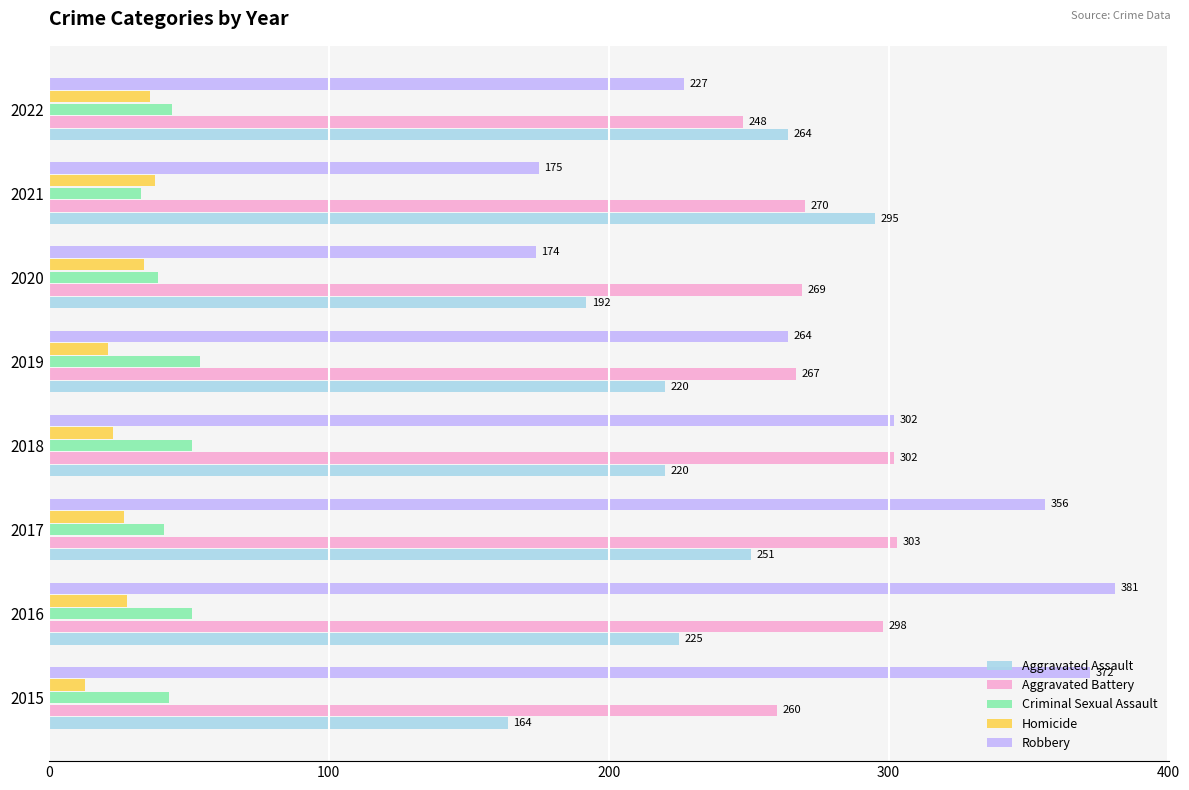

Which series changed the most between 2018 and 2021?

Robbery